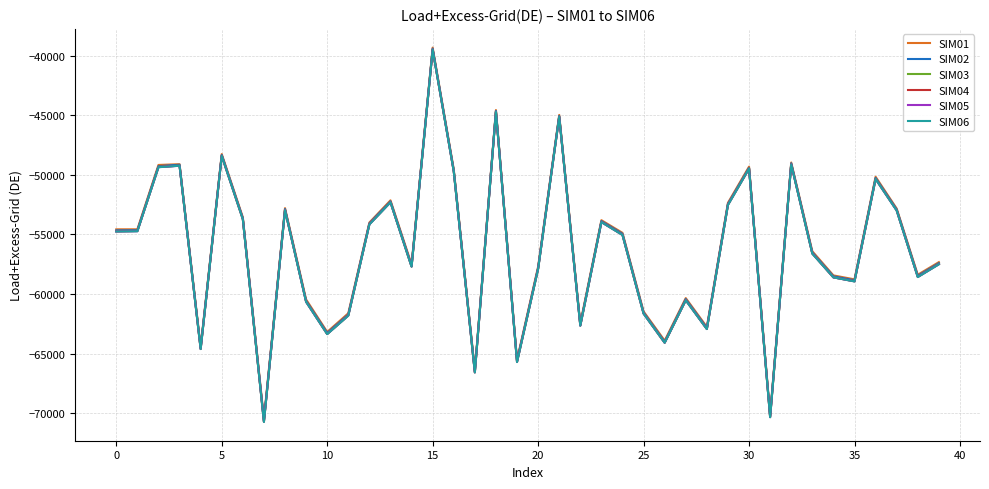

What is the highest value of the SIM06 series?

-39498.5